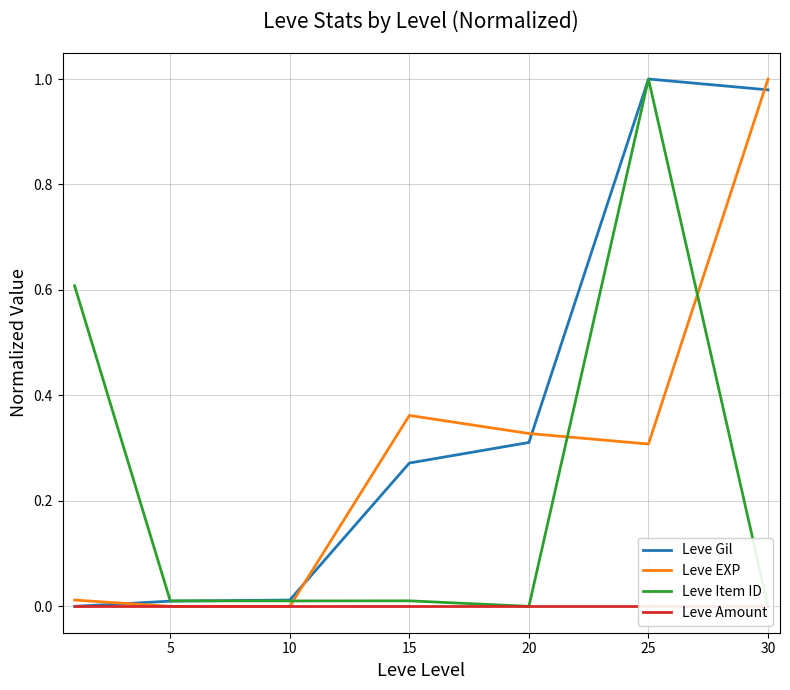

Does the chart have visible grid lines?

Yes